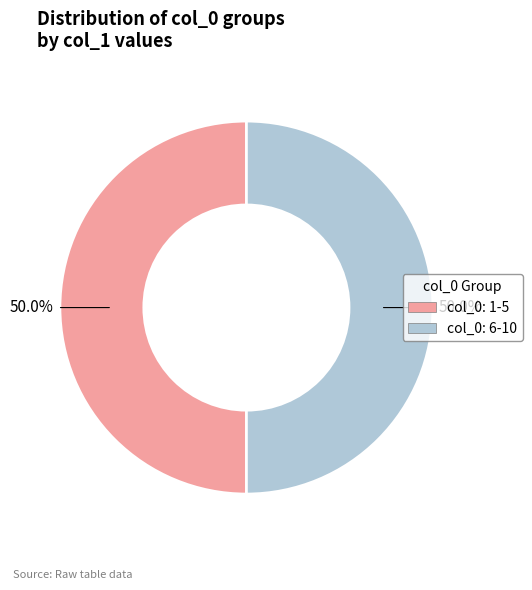

Count the number of slices in the pie.

2